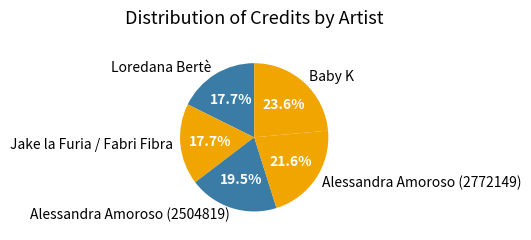

Approximately how many times larger is the value at Alessandra Amoroso (2504819) compared to Alessandra Amoroso (2772149)?

0.9